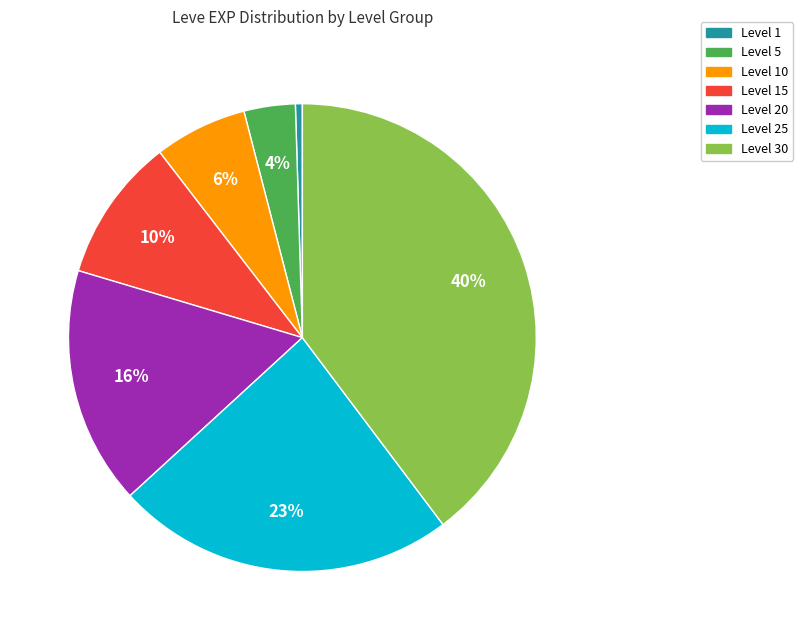

To the nearest percent, what is the average slice percentage?

14%